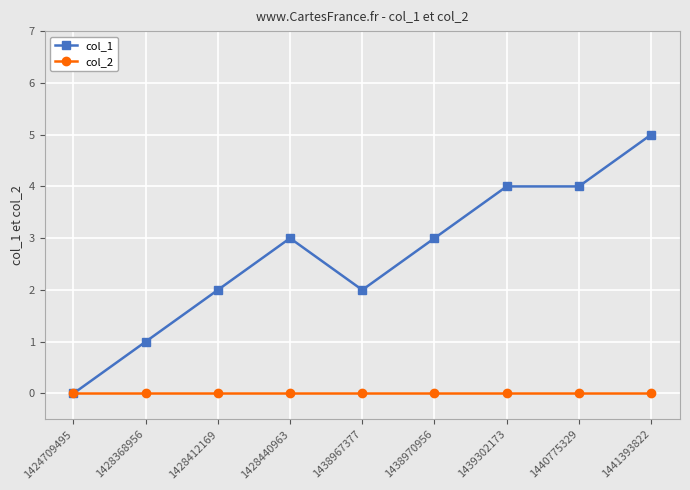

At which label does col_1 reach its minimum?

1424709495